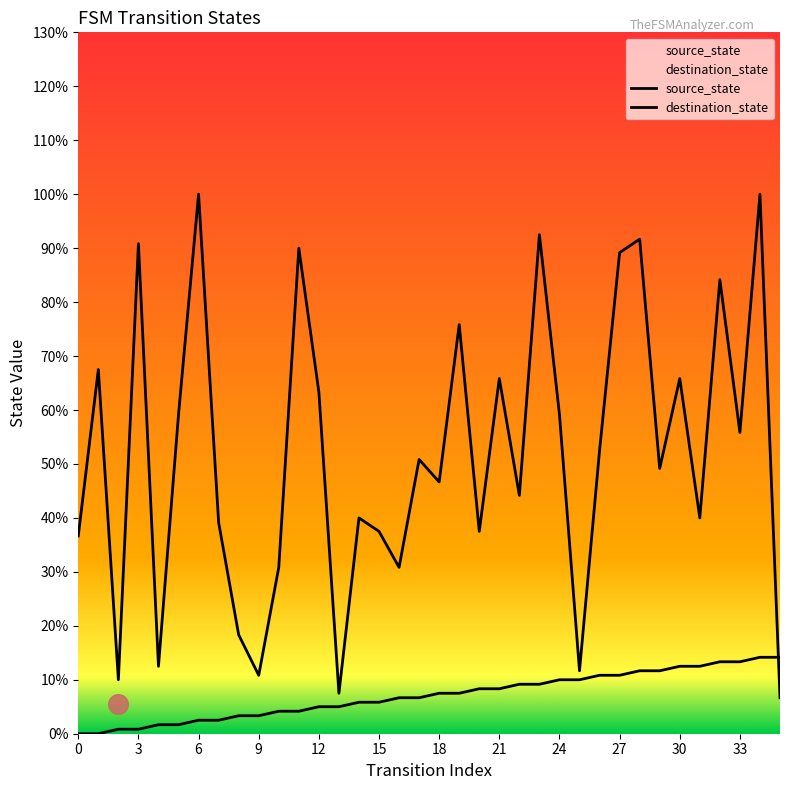

What are all the series names shown in the legend?

source_state, destination_state